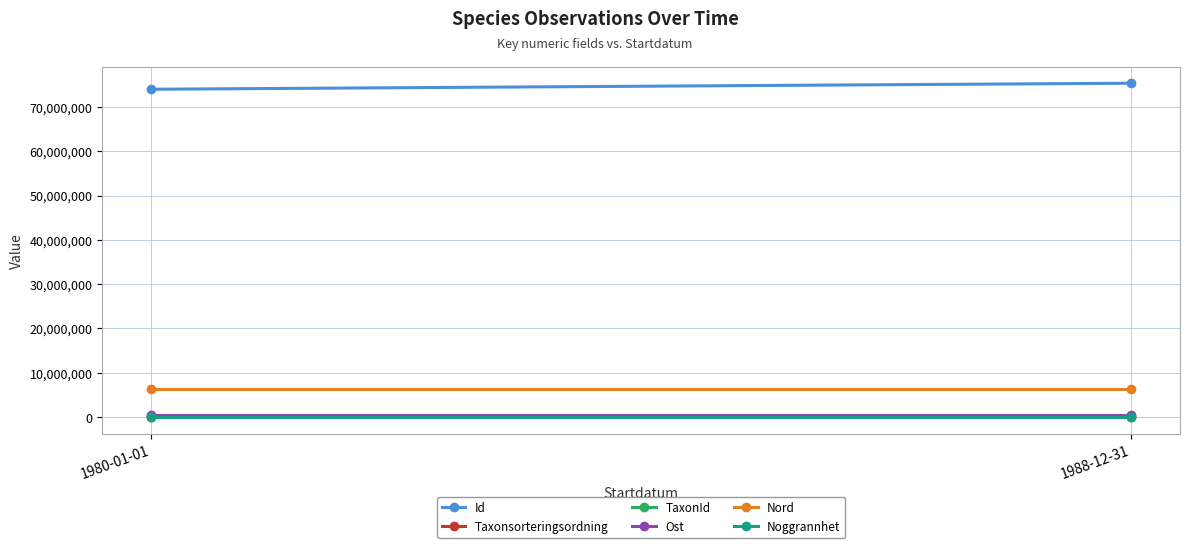

The value of TaxonId at 1988-12-31 is 220204. True or false?

True